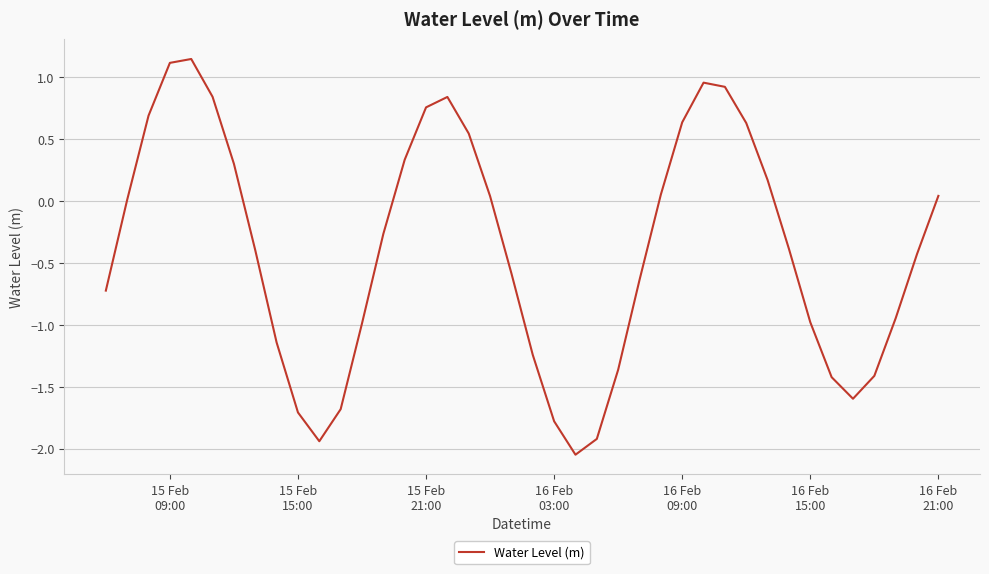

What is the difference between the maximum and minimum values?

3.2